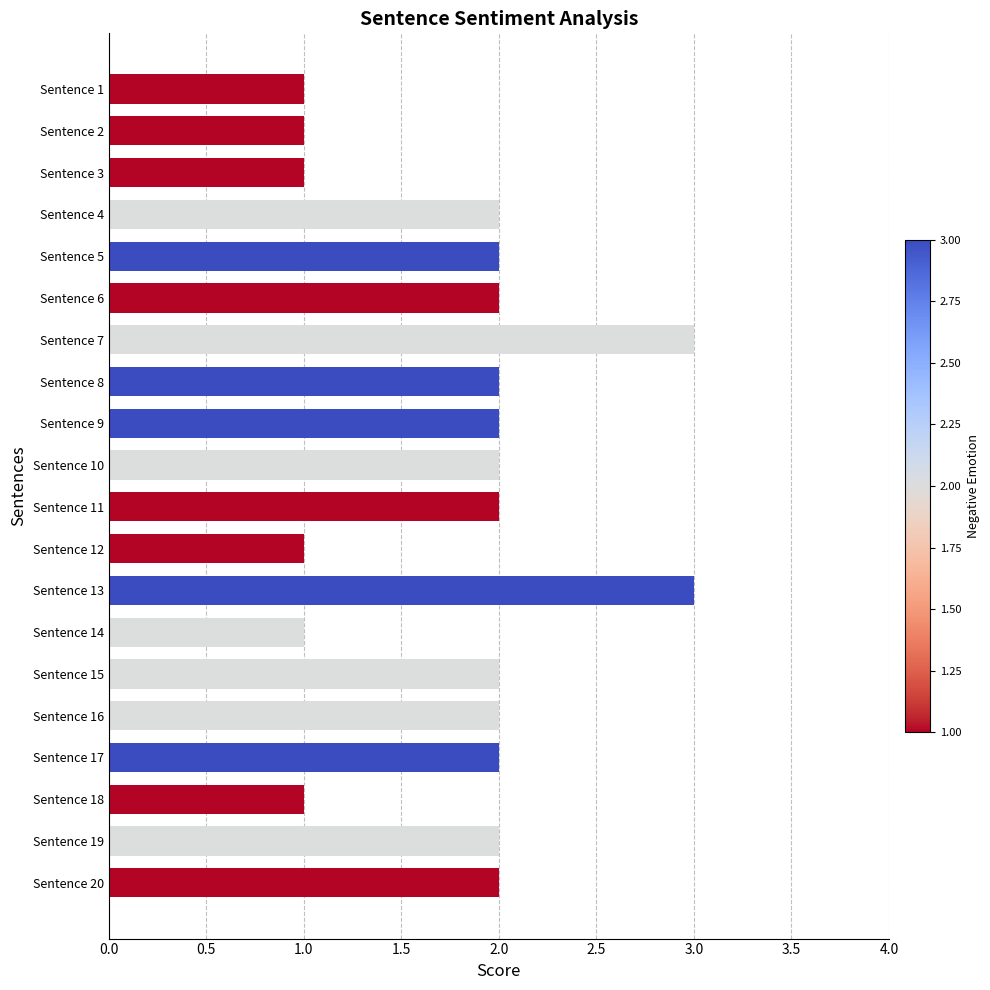

What is the maximum value shown in the chart?

3